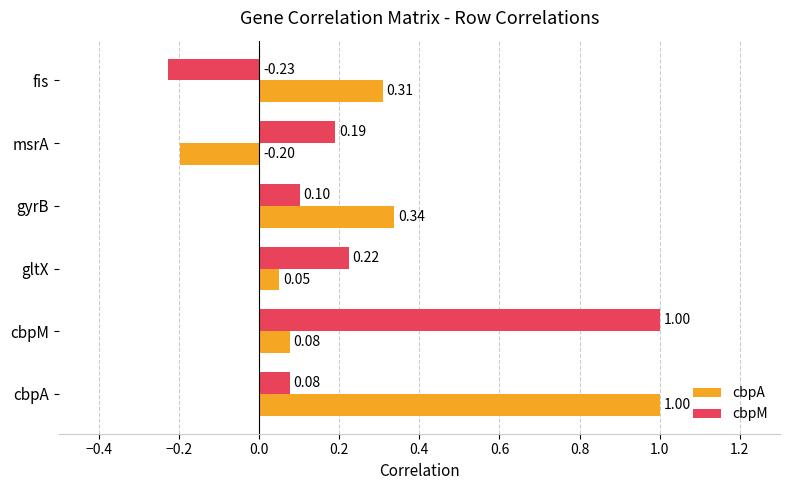

Where is cbpA nearest to the value 0?

gltX